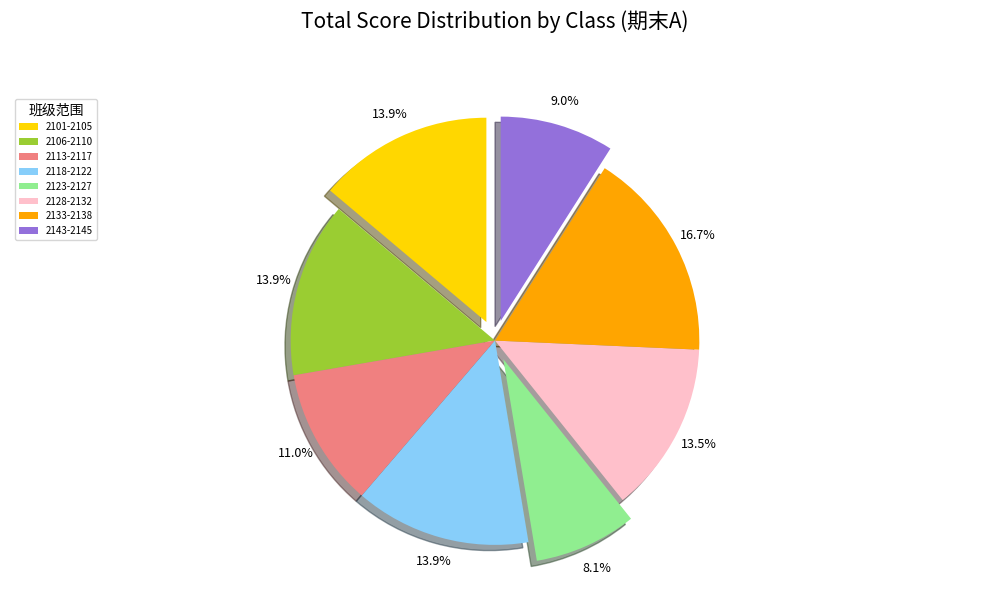

Is 2106-2110 the majority of the pie?

No